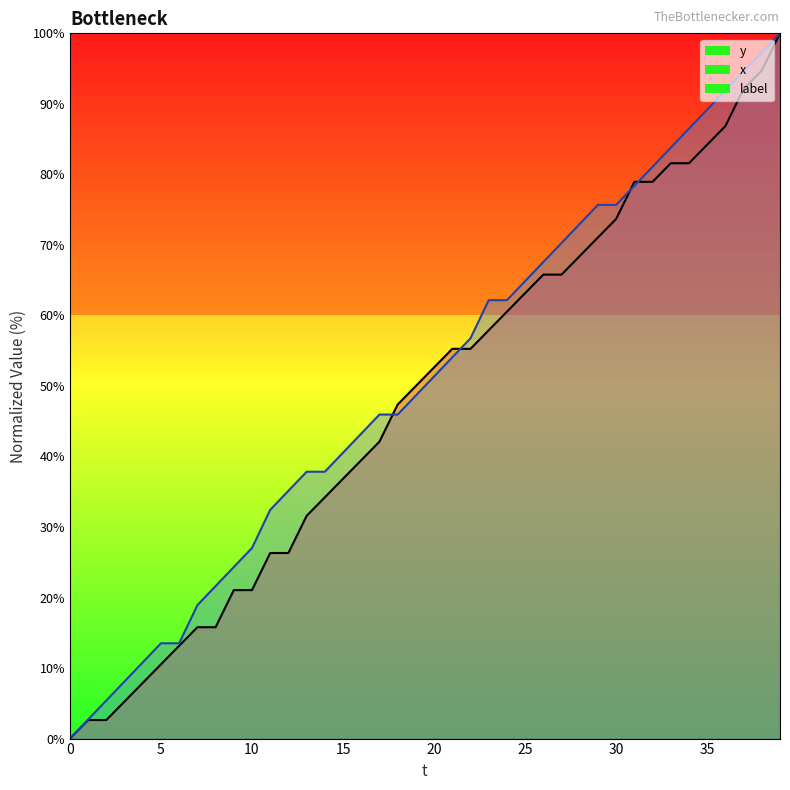

What is the highest value of the x series?

100.0